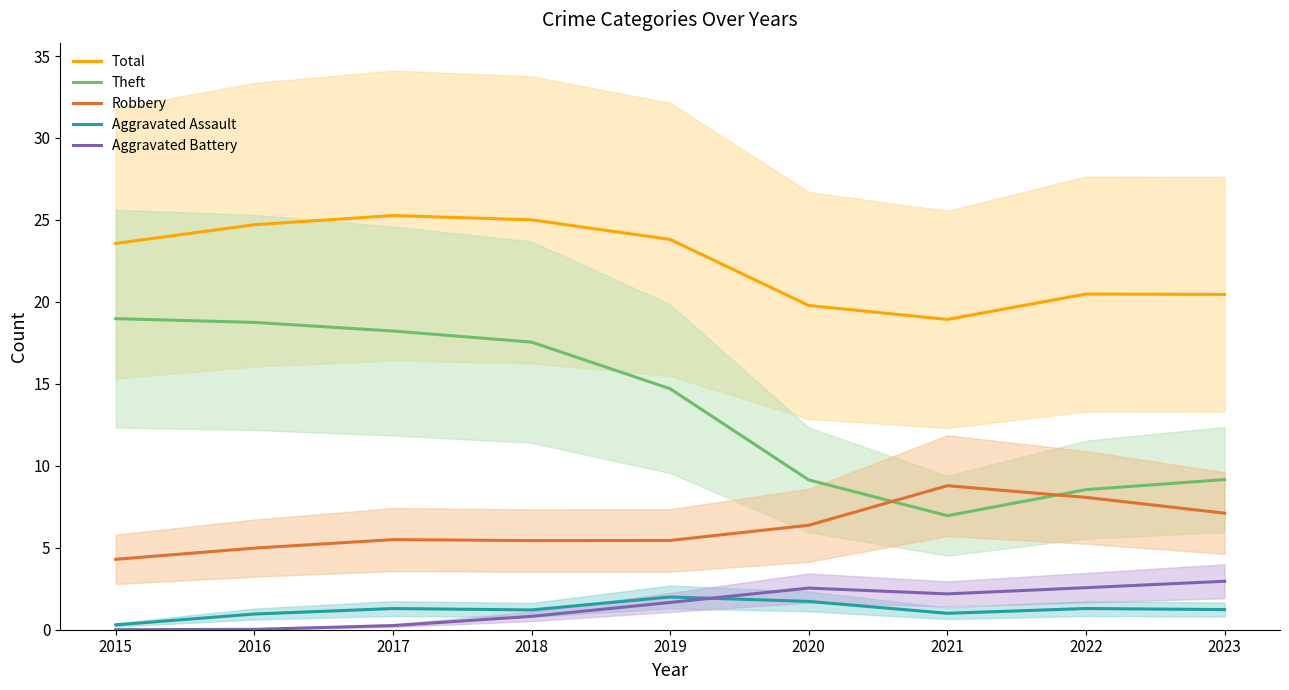

Does the chart display data point markers on the line(s)?

No